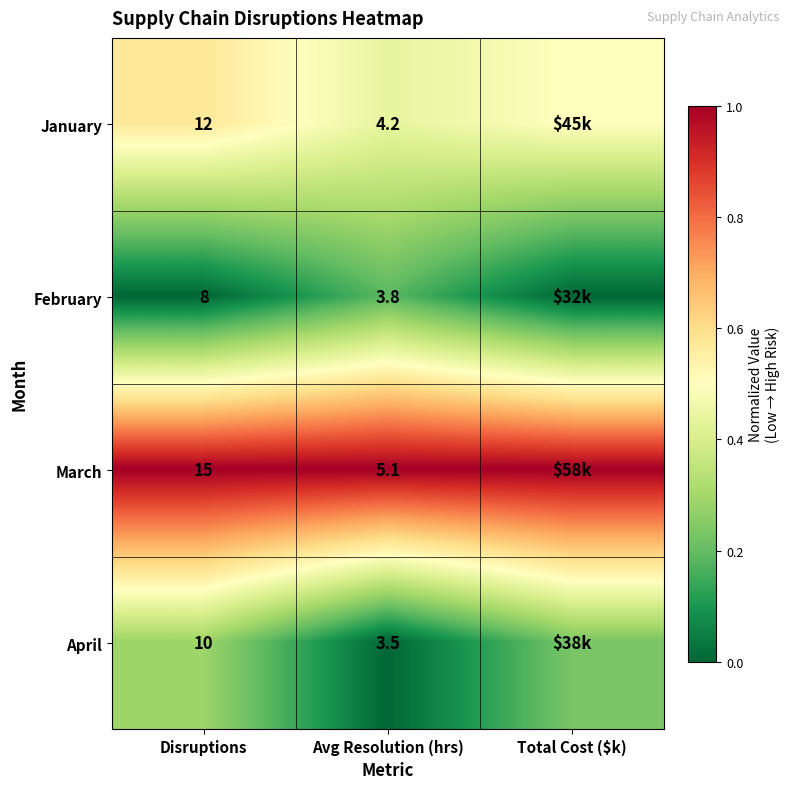

At Avg Resolution (hrs), list the series in order from smallest to largest.

April, February, January, March